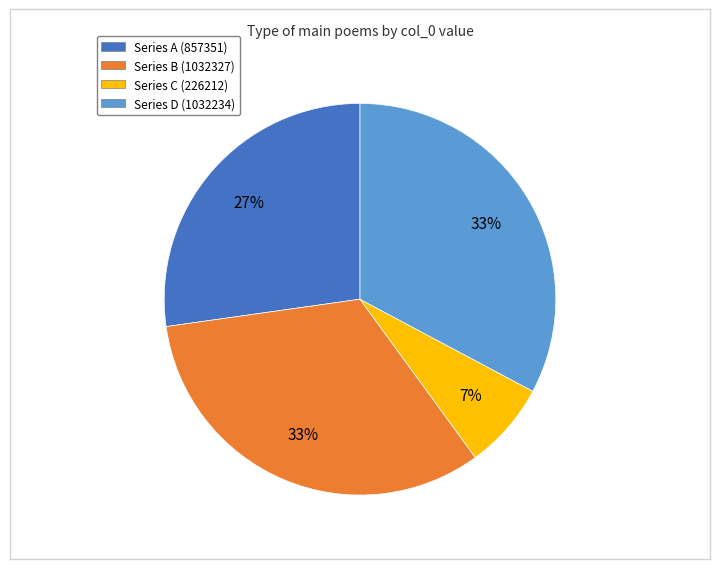

Is there a majority slice in this chart?

No